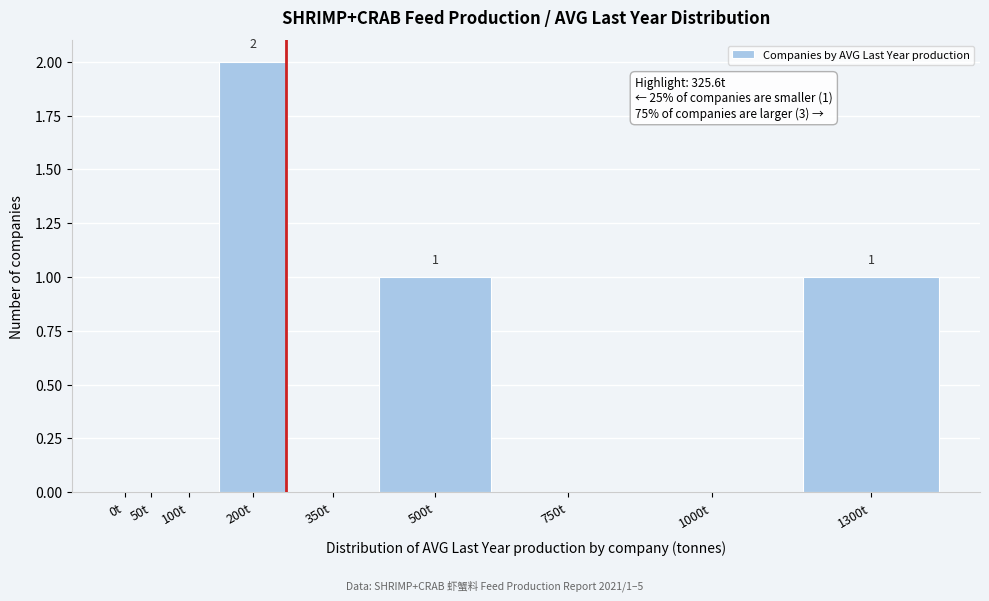

Reading left to right, extract all data points from this chart.

0t=0	50t=0	100t=0	200t=2	350t=0	500t=1	750t=0	1000t=0	1300t=1